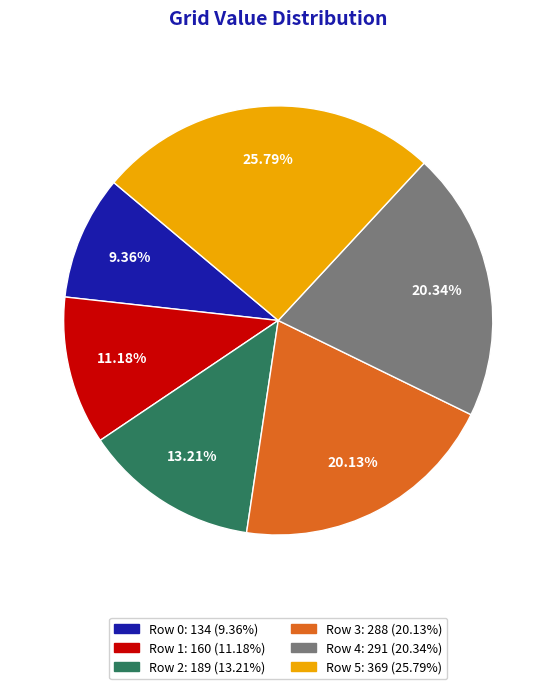

How many slices are in this pie chart?

6